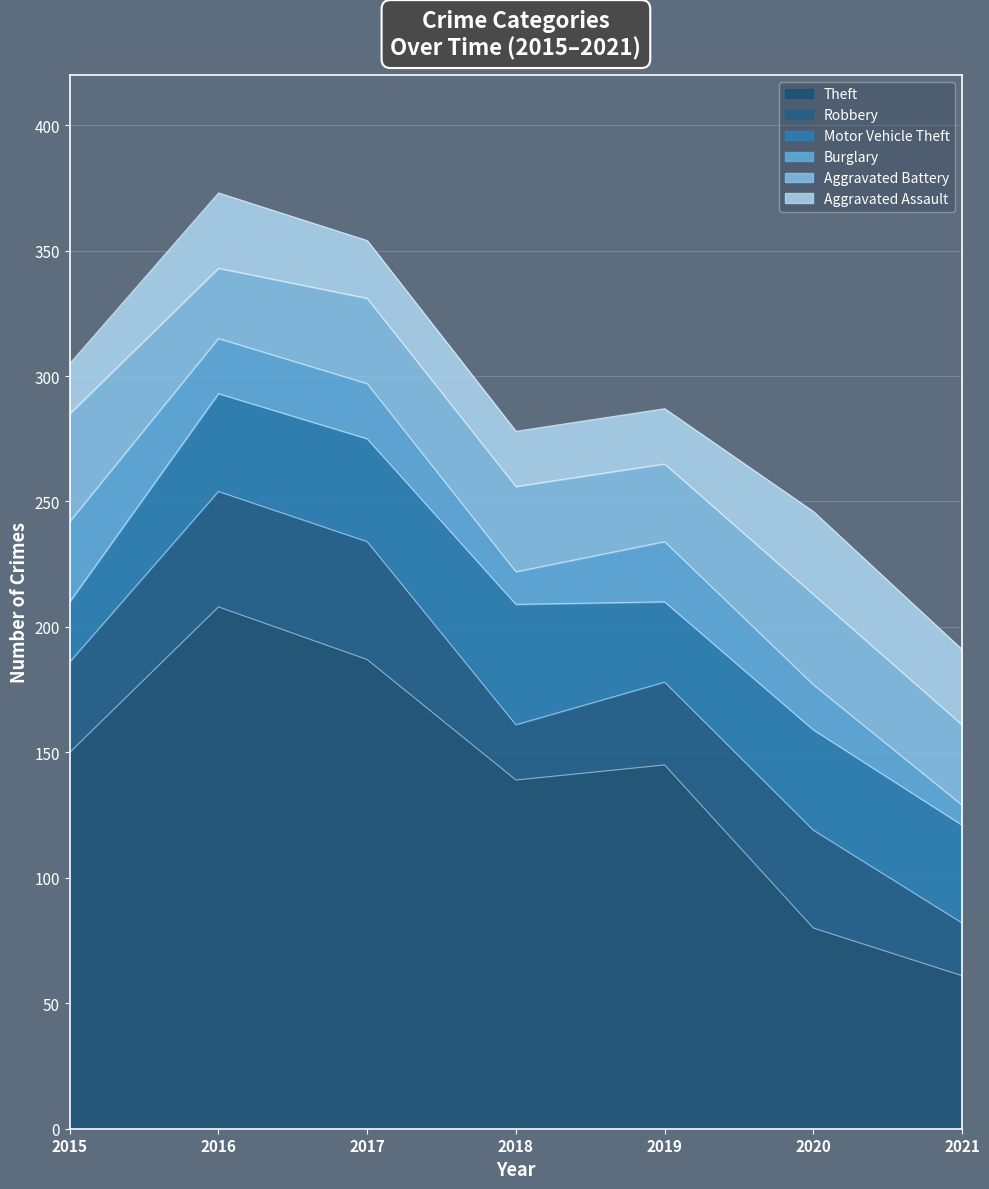

At which category does Theft reach its first local valley?

2018